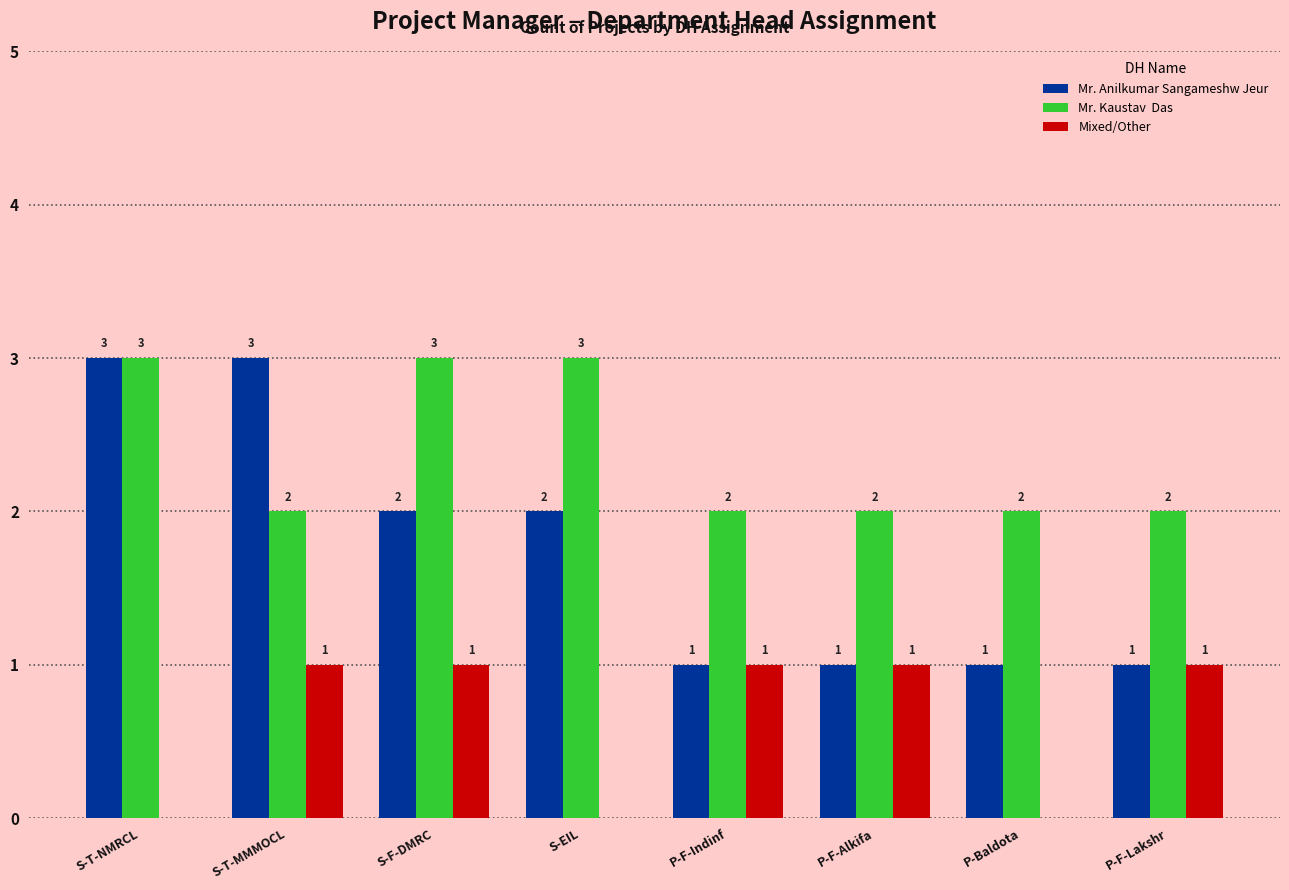

What is the total value across all series at P-F-Lakshr?

4